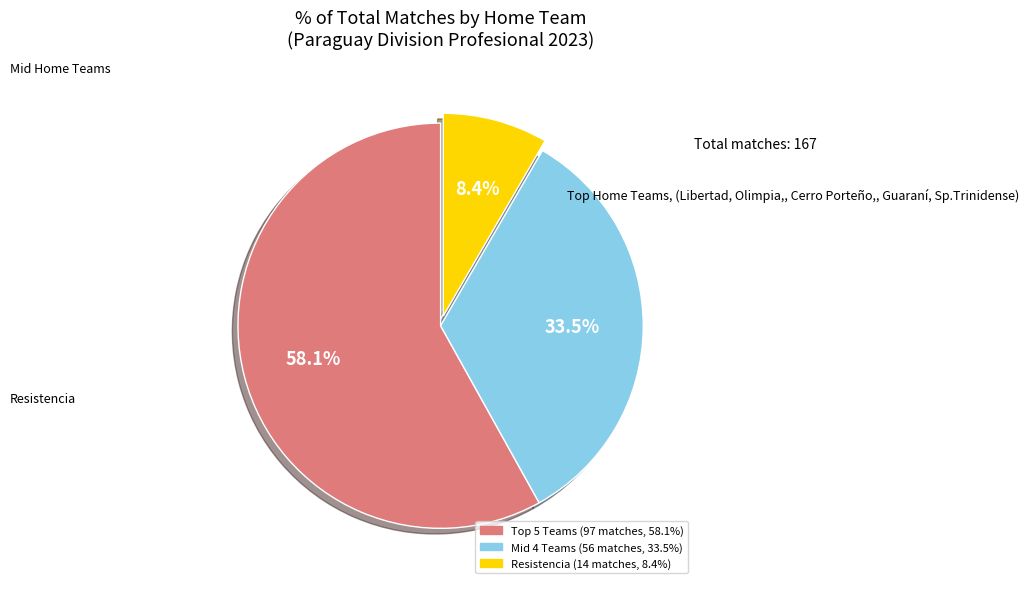

Is there a majority slice in this chart?

Yes